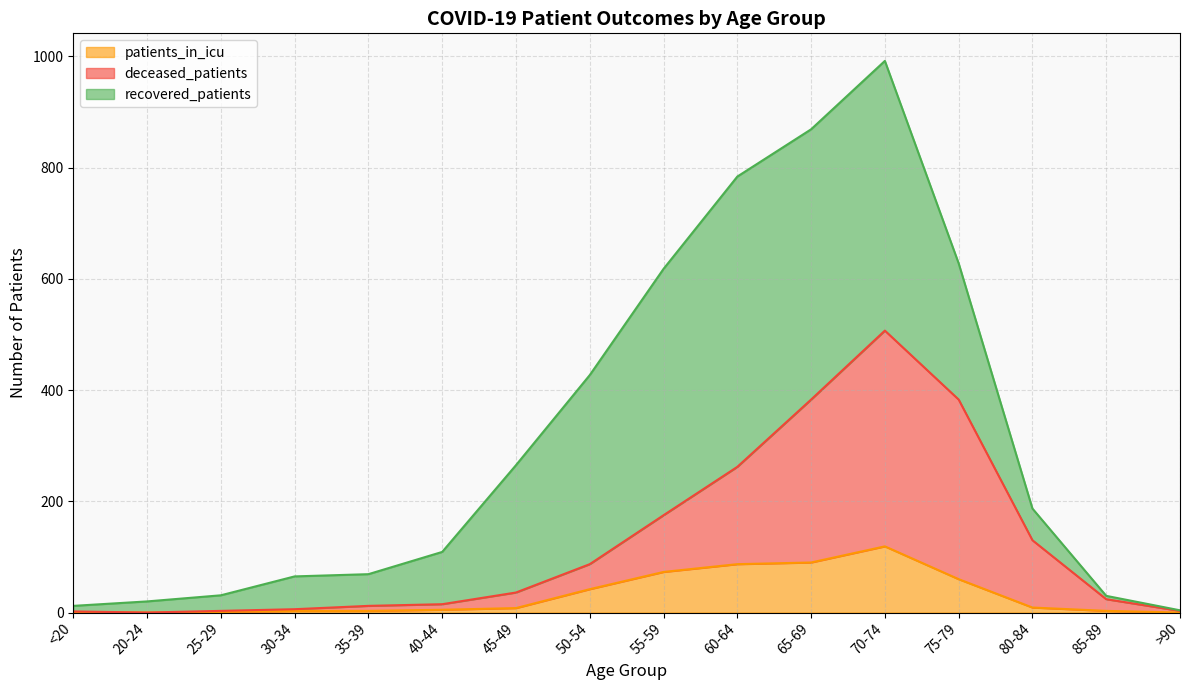

What is the label of the 2nd point from the left?

20-24